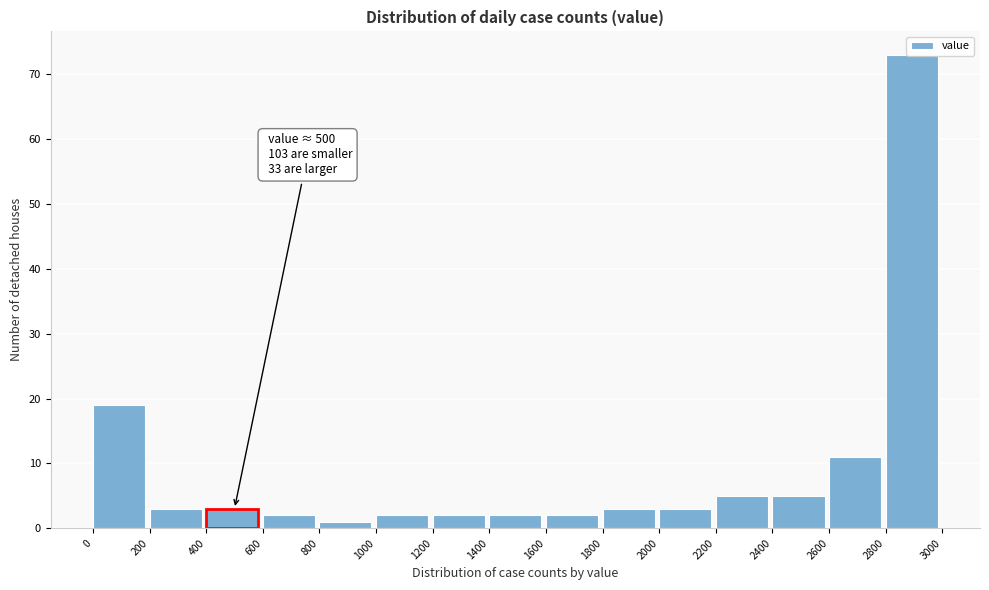

Which range on the x-axis has the tallest bar?

2800 to 3000